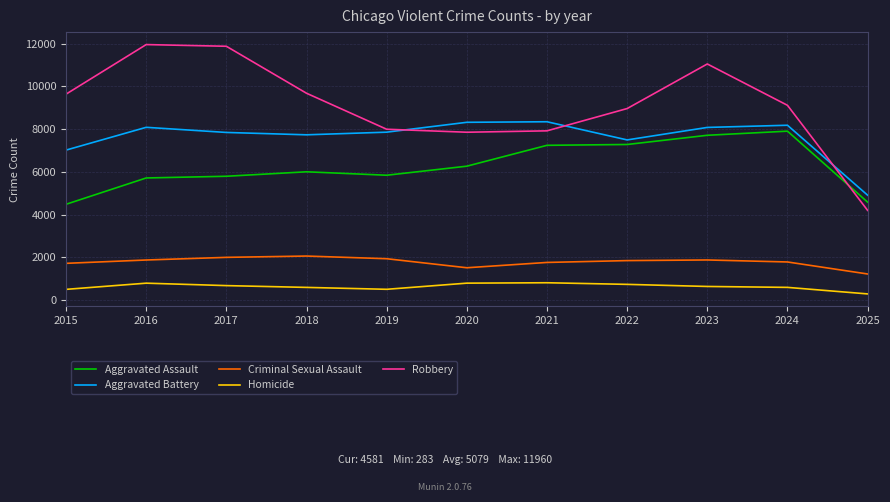

At 2016, list the series in order from largest to smallest.

Robbery, Aggravated Battery, Aggravated Assault, Criminal Sexual Assault, Homicide